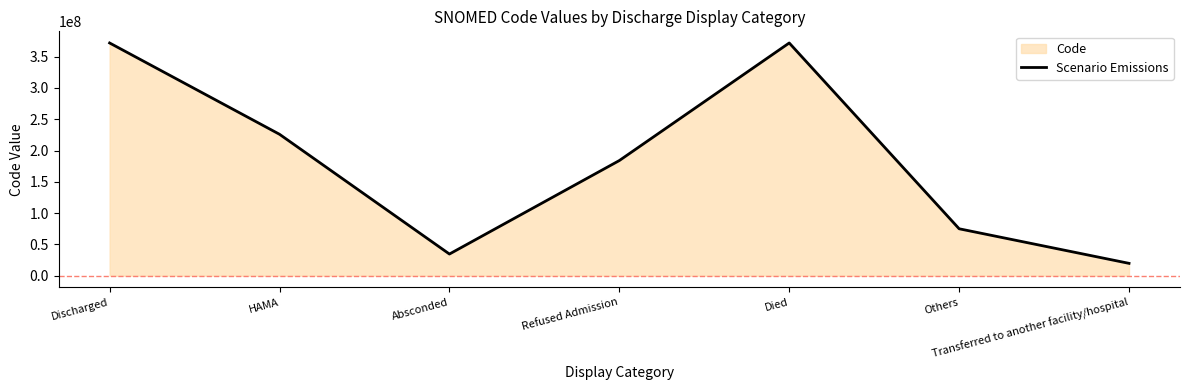

Is it true that the value at Refused Admission is 315468340?

False